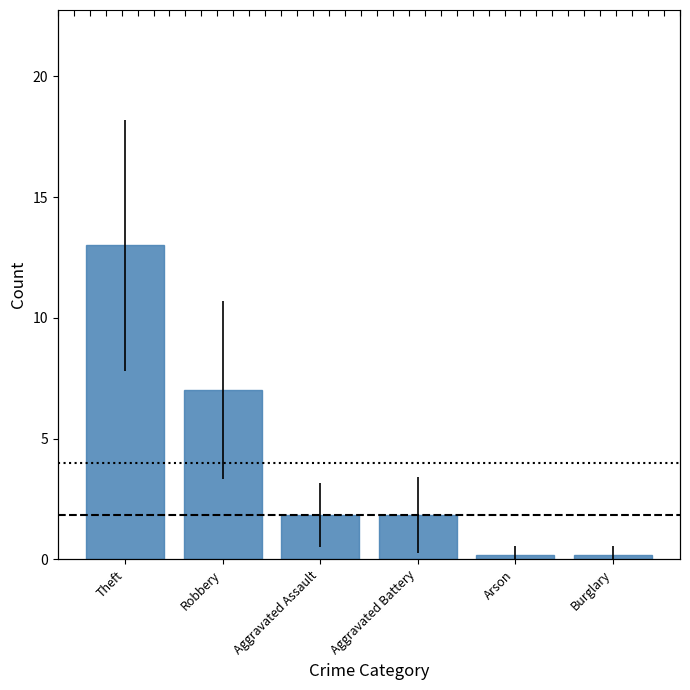

True or false: the data shows 0.2 at Burglary.

True